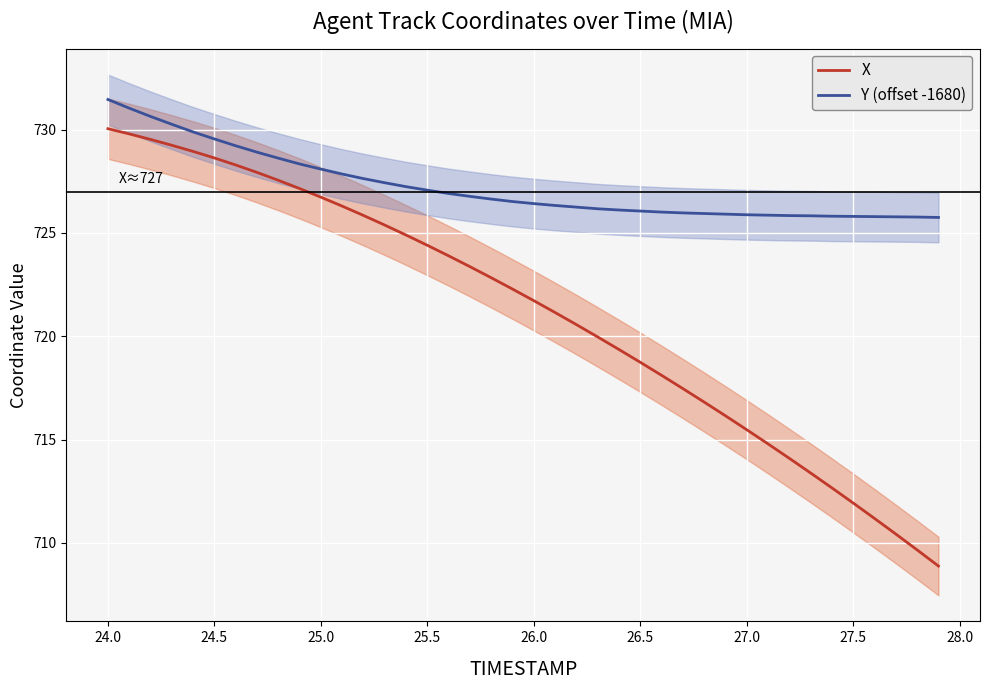

True or false: X and Y (offset -1680) intersect in this chart.

False